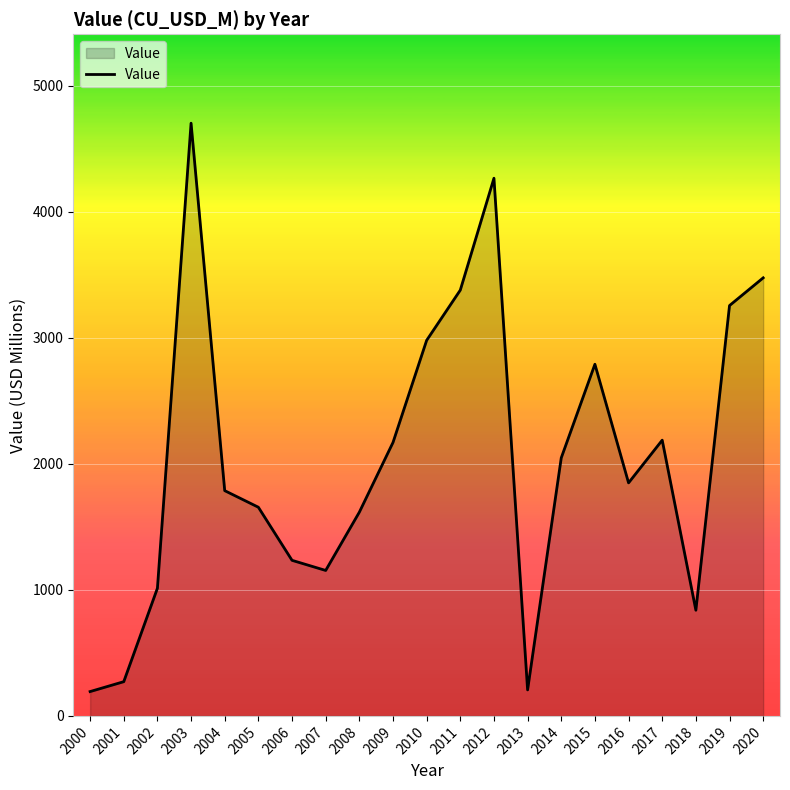

At which label does the data first exceed 1849?

2003